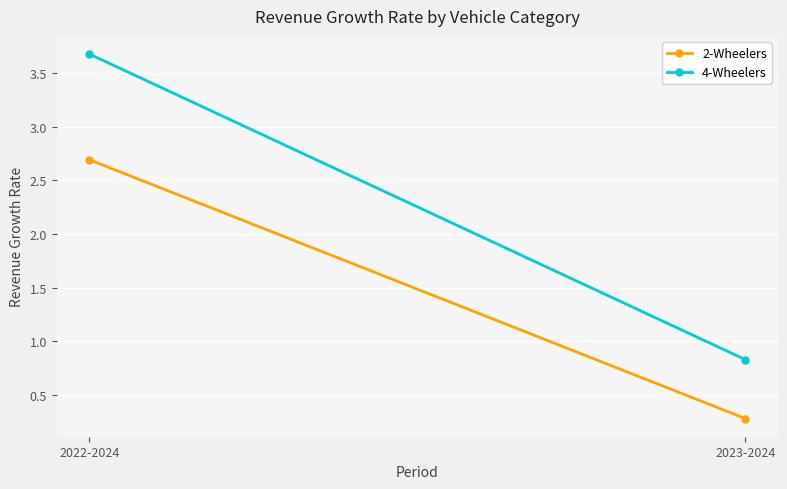

What is the value of the 2-Wheelers point at the 2nd from the left?

0.3